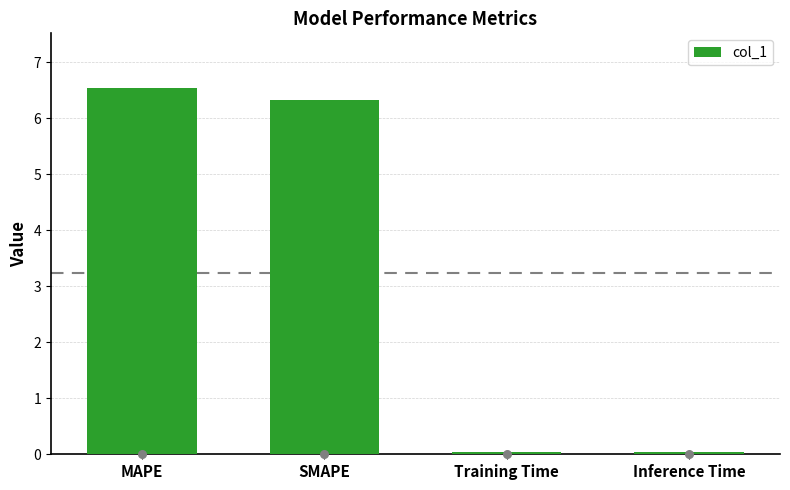

What is the change in value from SMAPE to Training Time?

-6.3